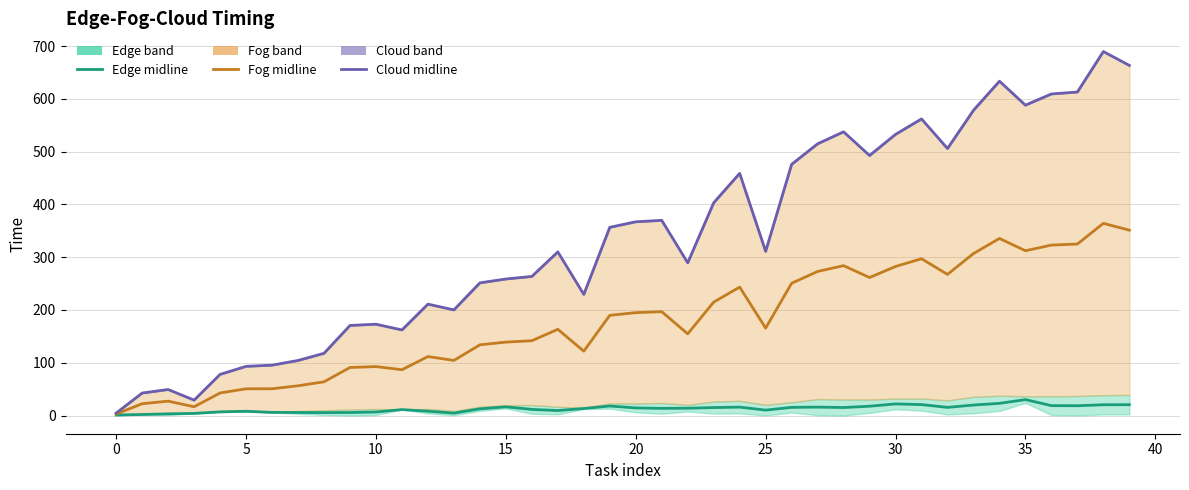

The value of fog service time at 27 is 414.4. True or false?

False